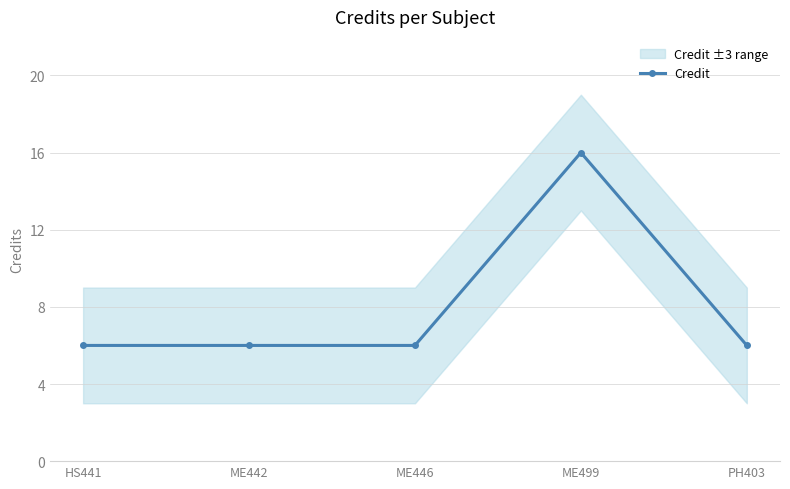

What is the value of the 4th point from the left?

16